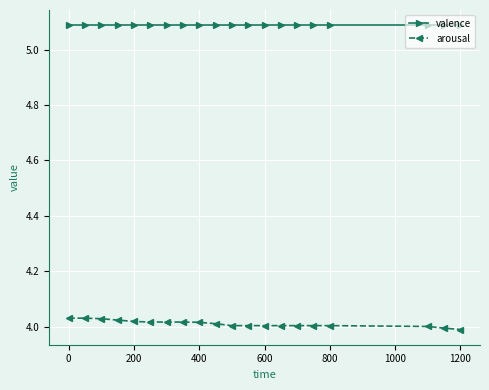

Which series has the largest range (max minus min)?

arousal